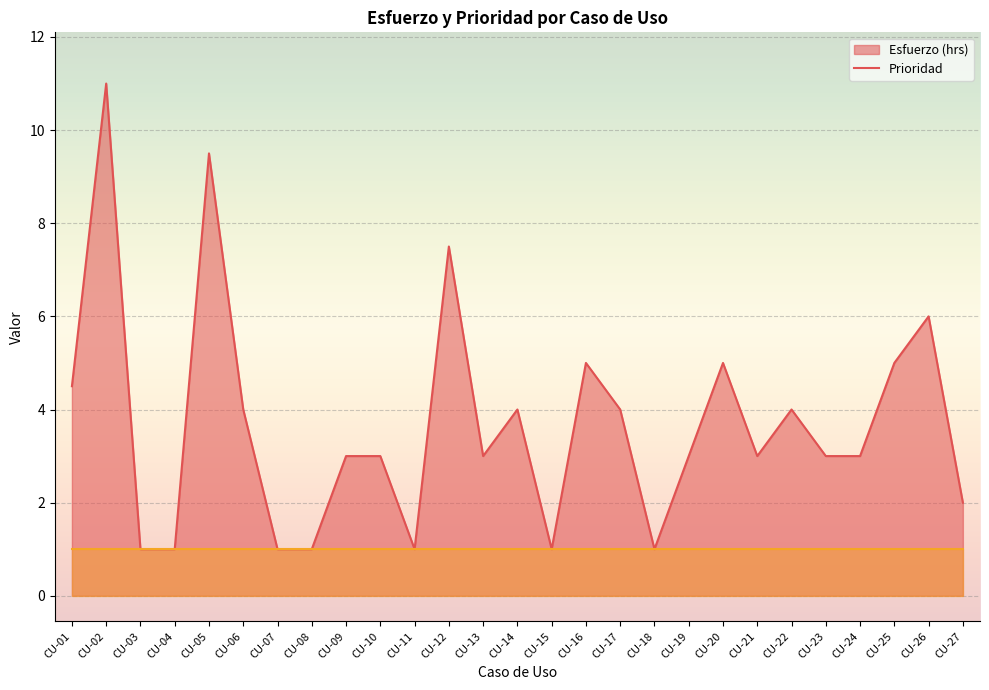

Is it true that the value at CU-19 is 1.3?

False